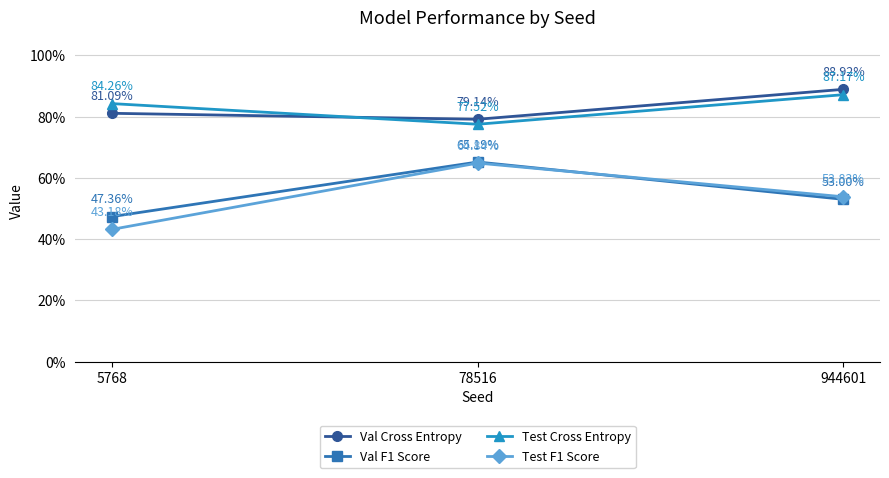

Read the Val Cross Entropy value at 5768.

0.8